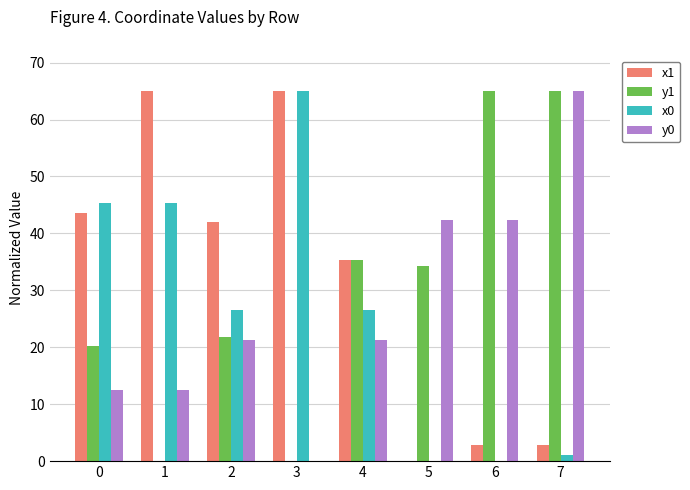

The y1 series shows 17.7 at 4. True or false?

False